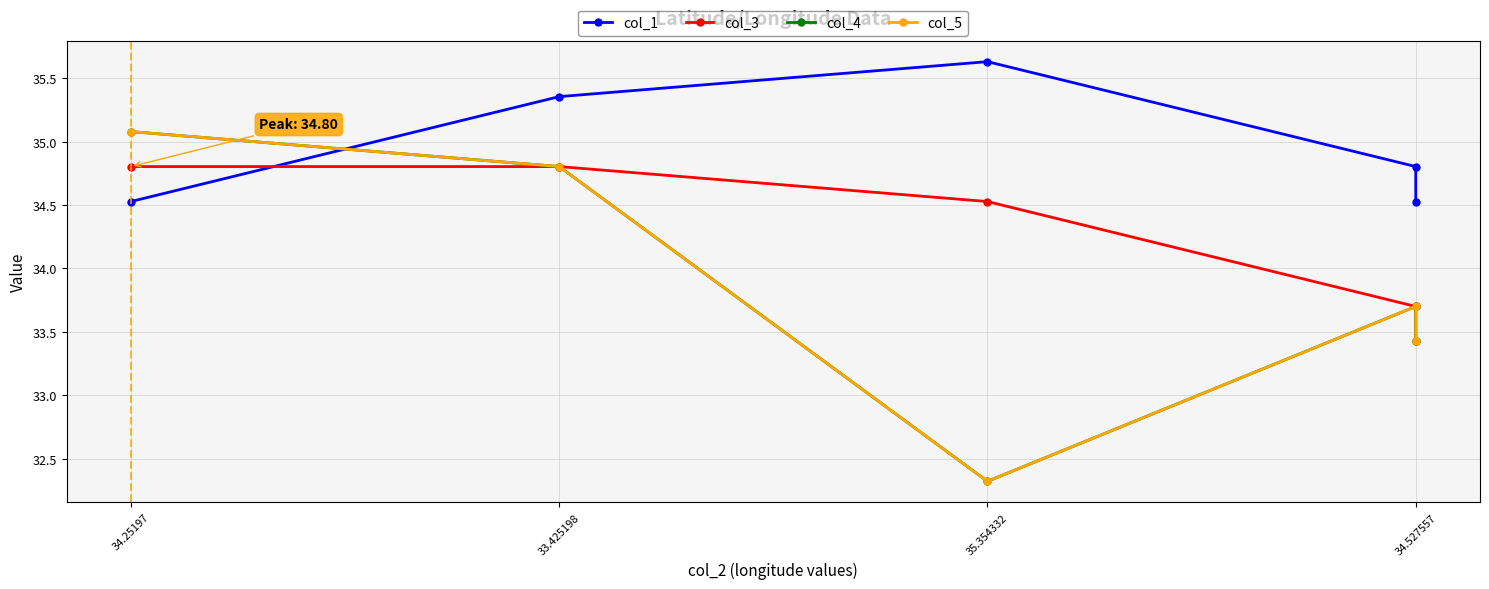

Count the col_1 values in the range 34 to 35.

3